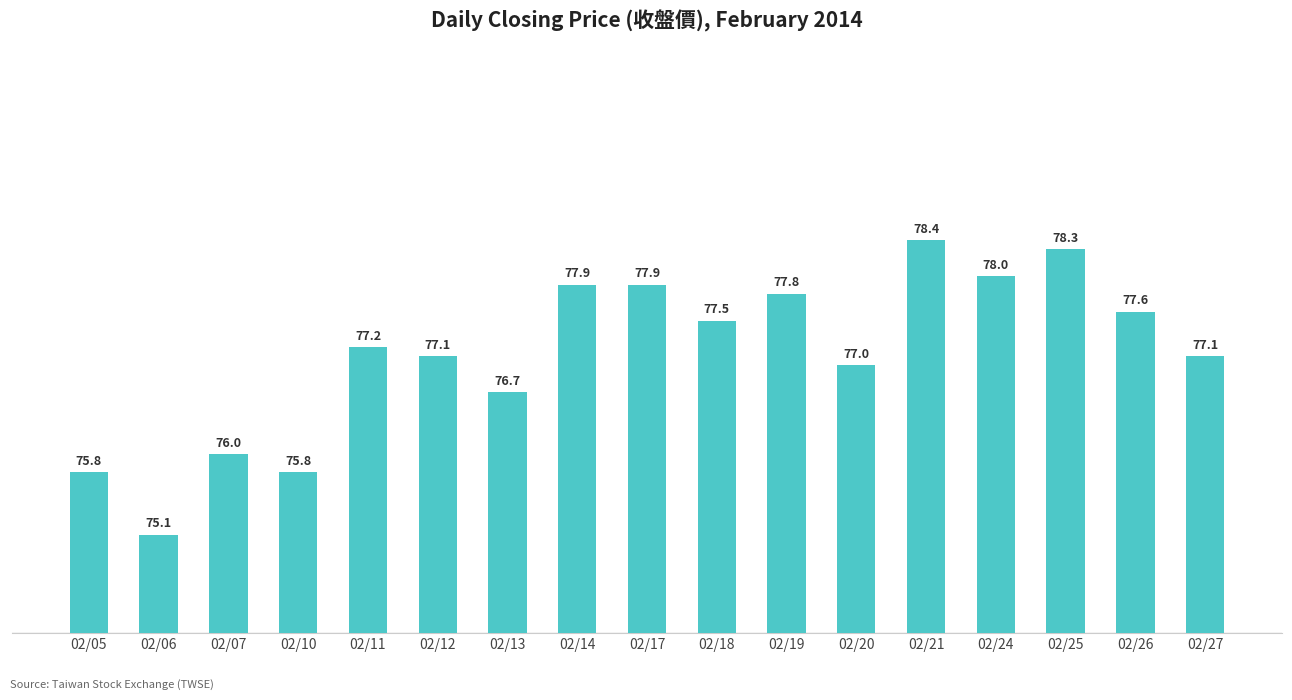

Approximately how many times larger is the value at 02/11 compared to 02/21?

1.0